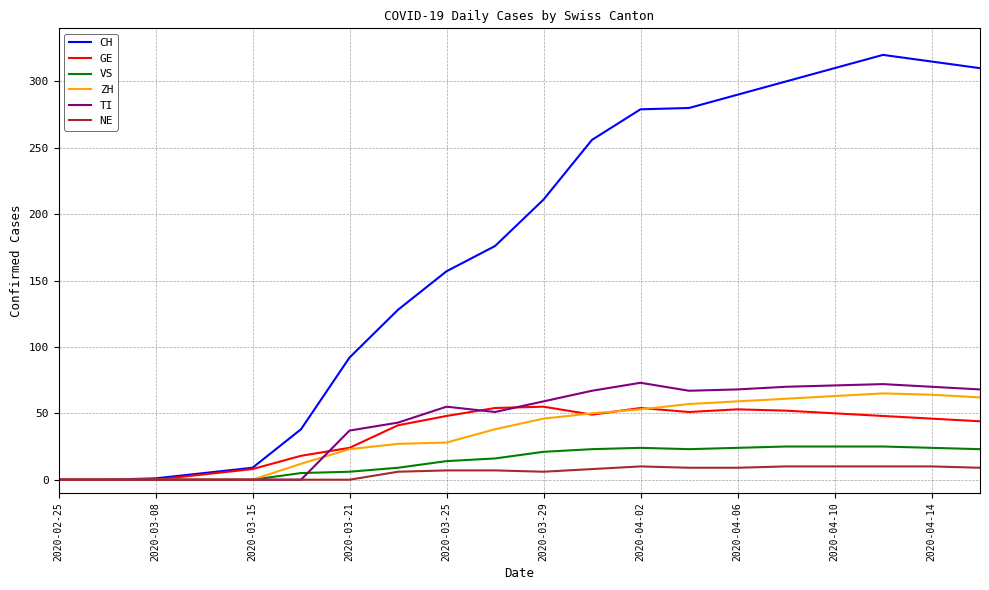

What is the maximum value for ZH?

65